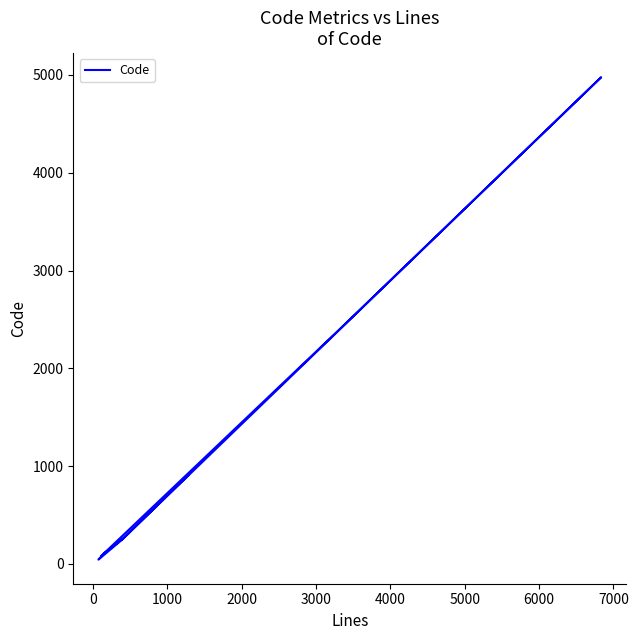

Count the number of categories in the chart.

8